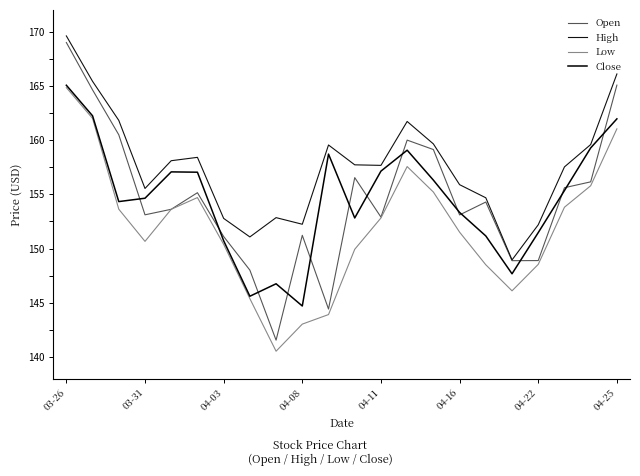

What is the greatest value displayed?

169.6